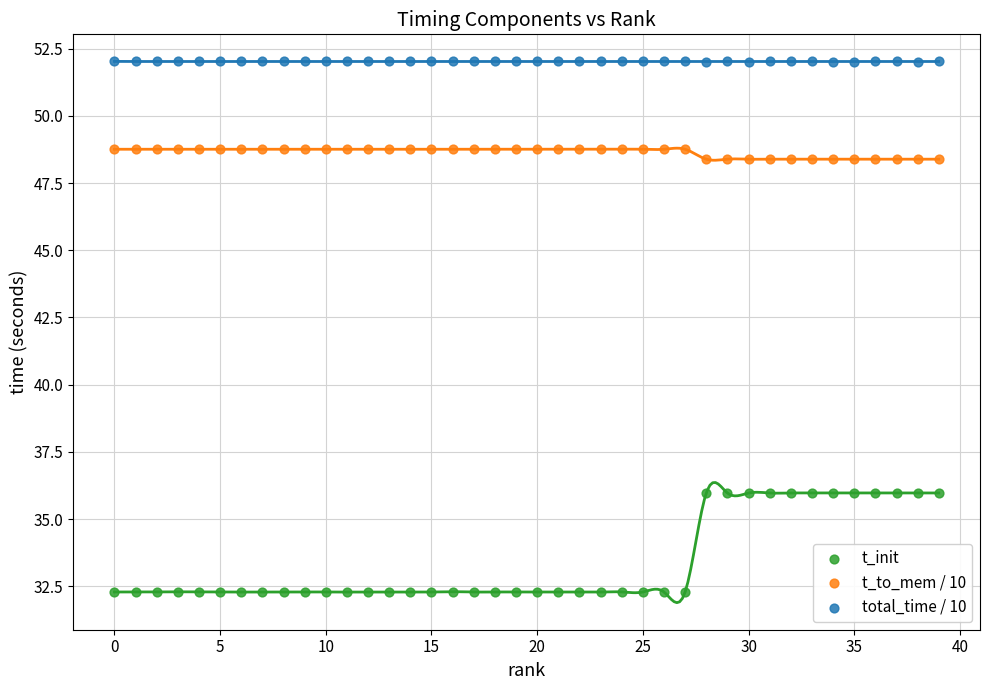

Which series reaches the minimum Y coordinate?

t_init